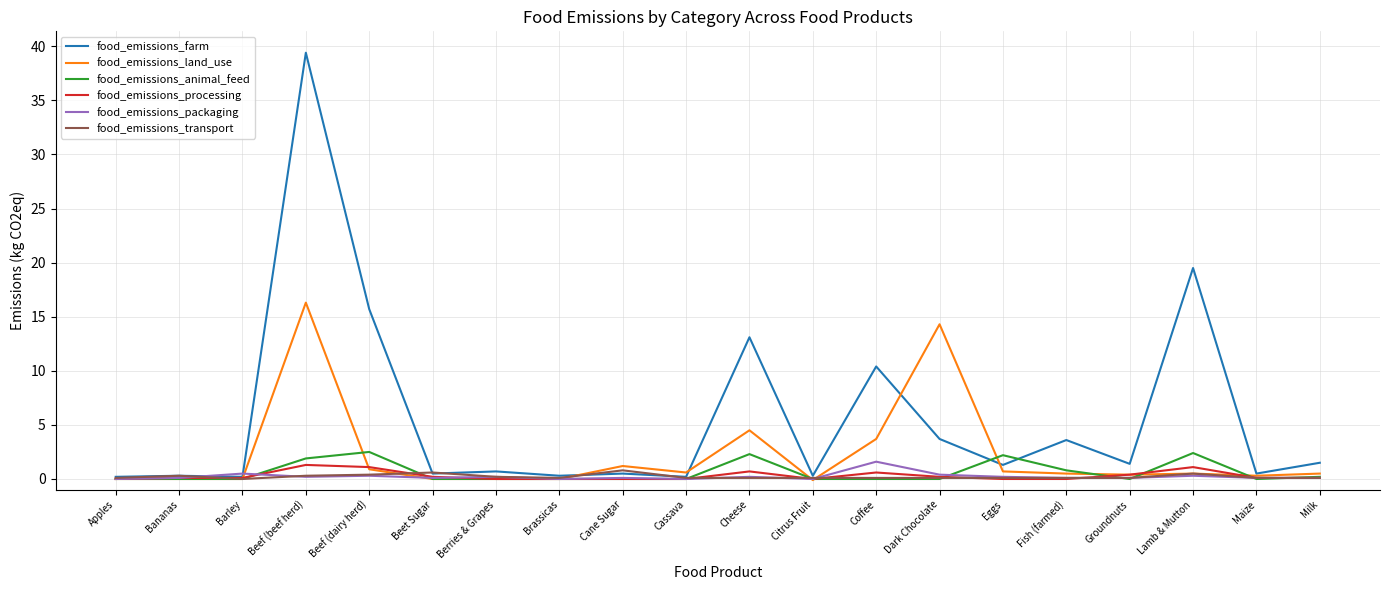

Count the number of categories in the chart.

20